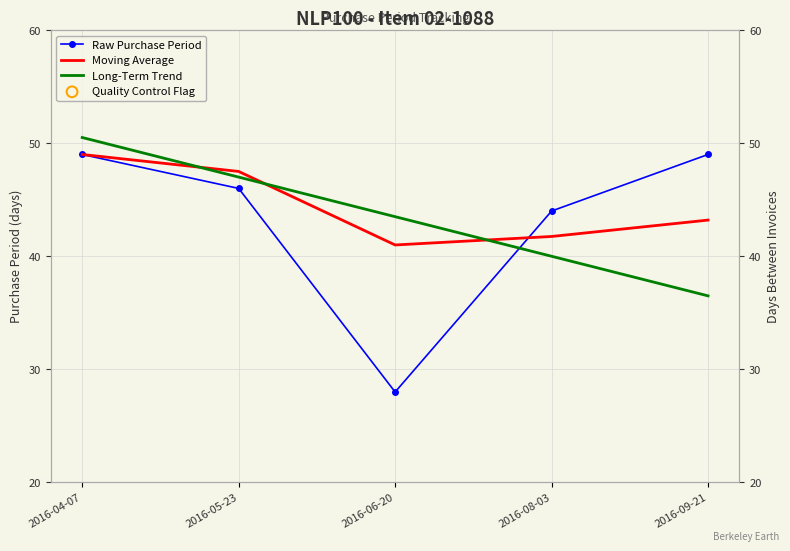

Which series has the largest total across all categories?

Moving Average